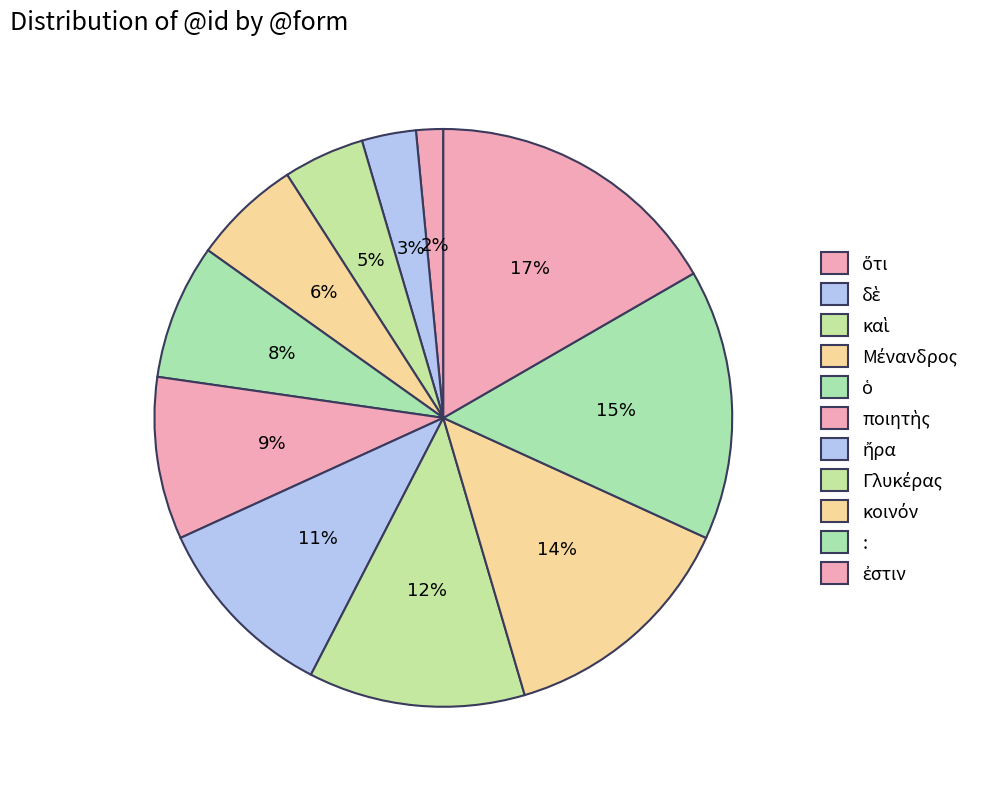

Count the number of slices in the pie.

11